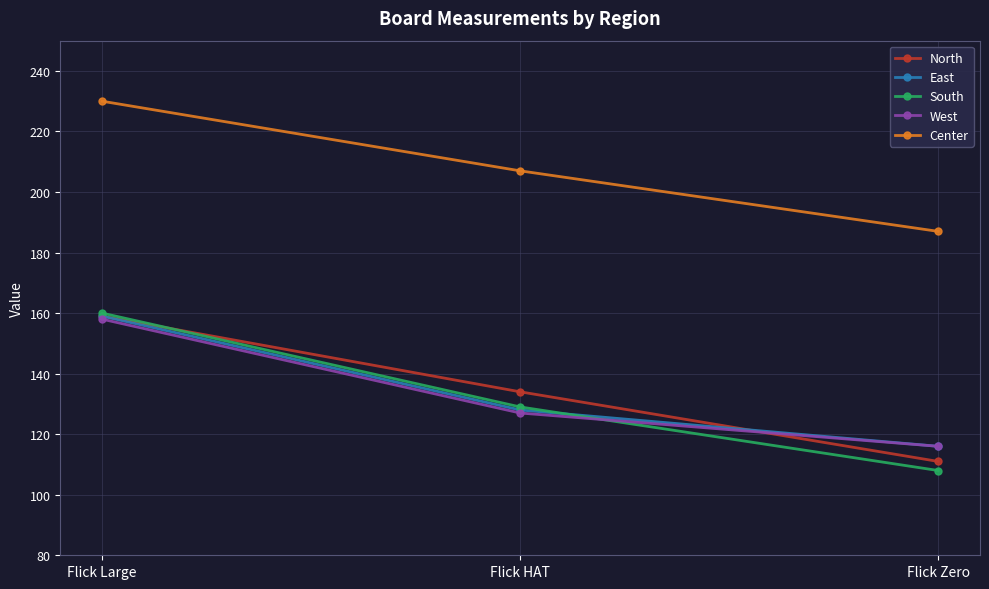

What is the value of the West point at the 1st from the left?

158